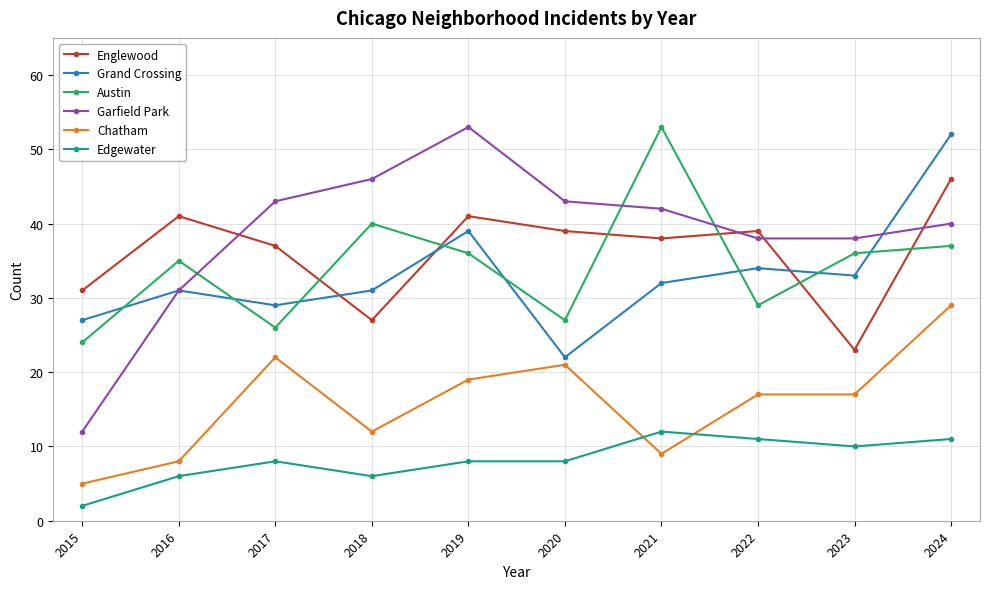

How many categories are shown in the chart?

10